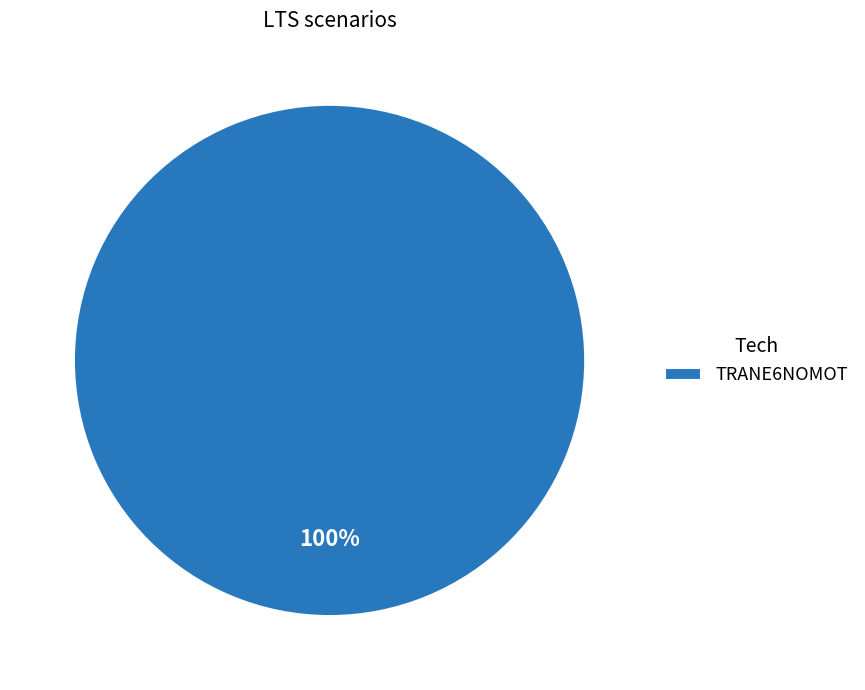

To the nearest percent, what percentage of the pie is TRANE6NOMOT?

100%